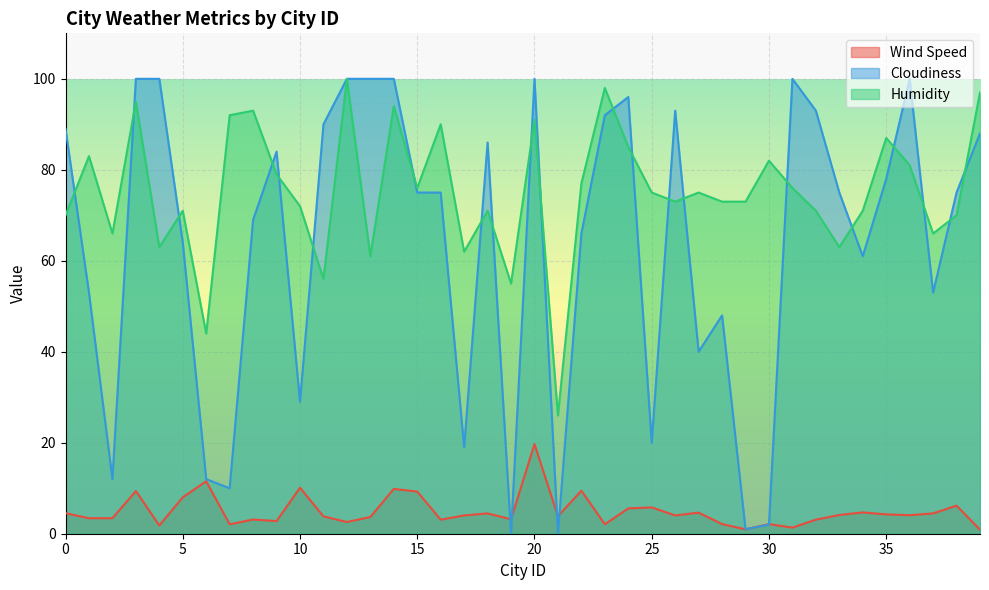

How many intersections are there between Humidity and Cloudiness?

21